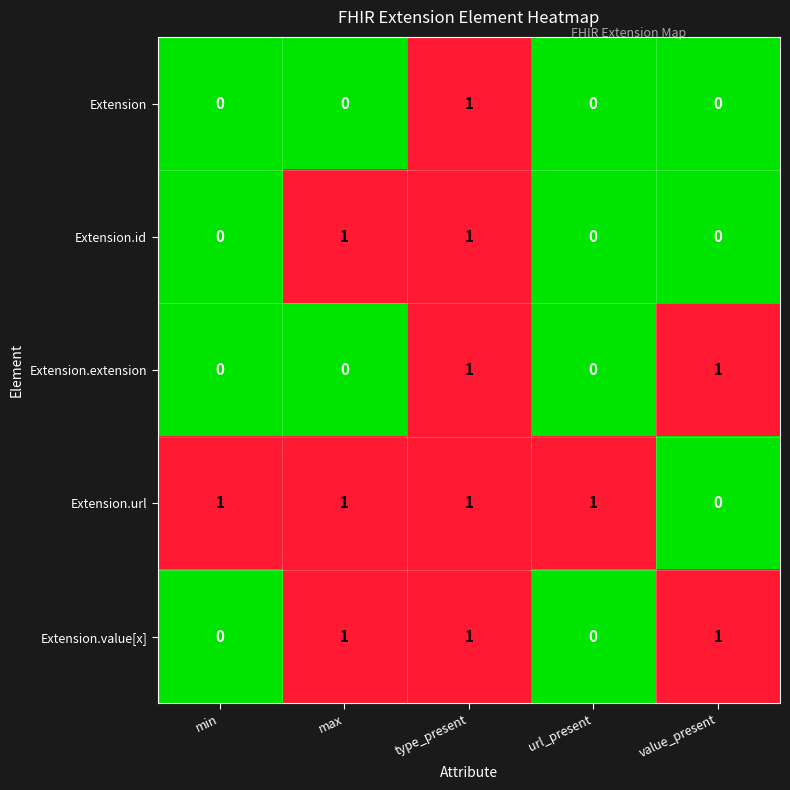

At which category is the sum across all series the highest?

type_present